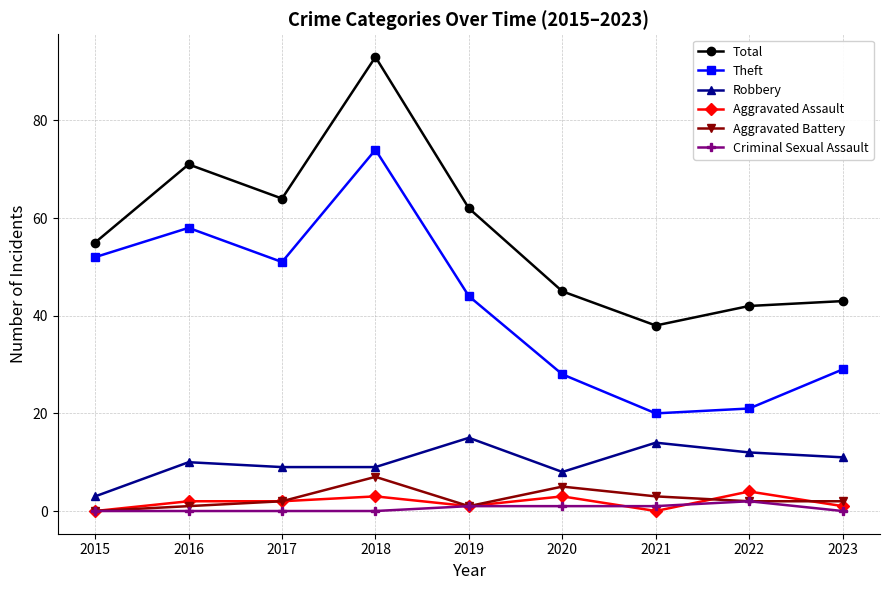

Is the value of Theft at 2022 greater than the value of Aggravated Battery at 2019?

Yes